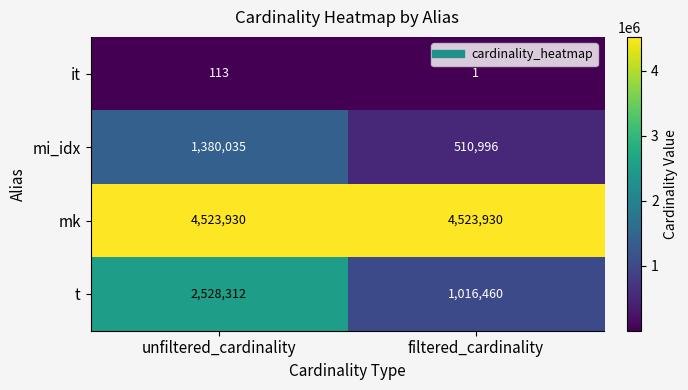

Between unfiltered_cardinality and filtered_cardinality, which series saw the biggest shift?

t